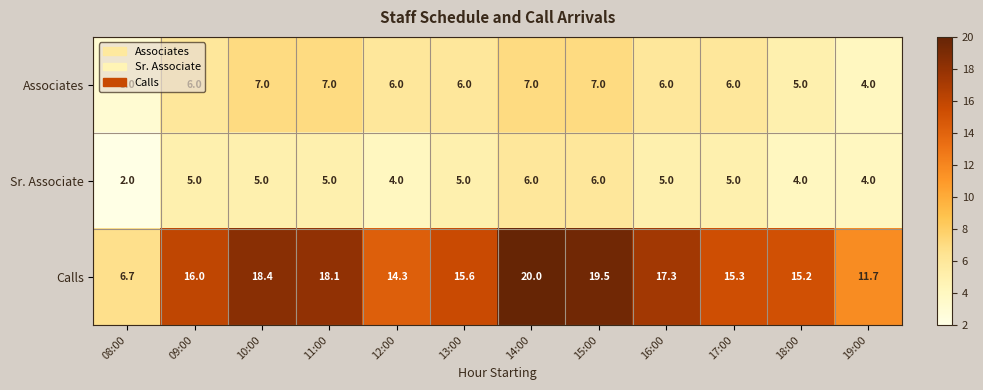

What is the difference between the maximum and minimum values in the Sr. Associate series?

4.0